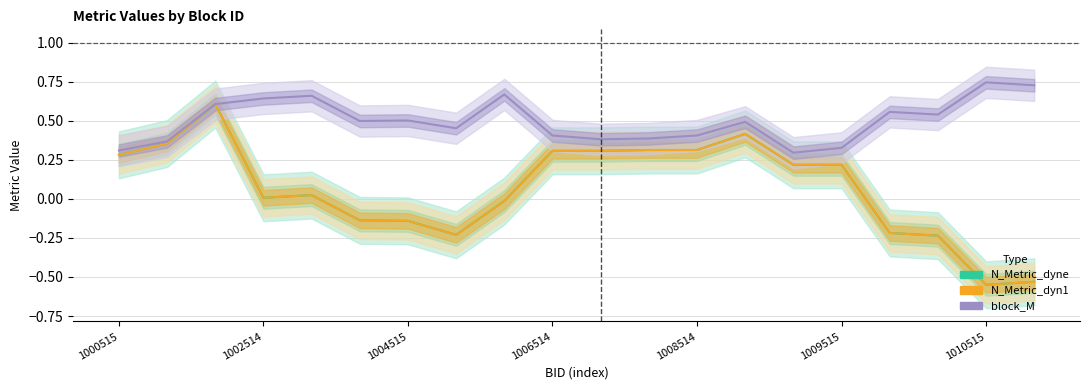

Which series has the largest total across all categories?

block_M